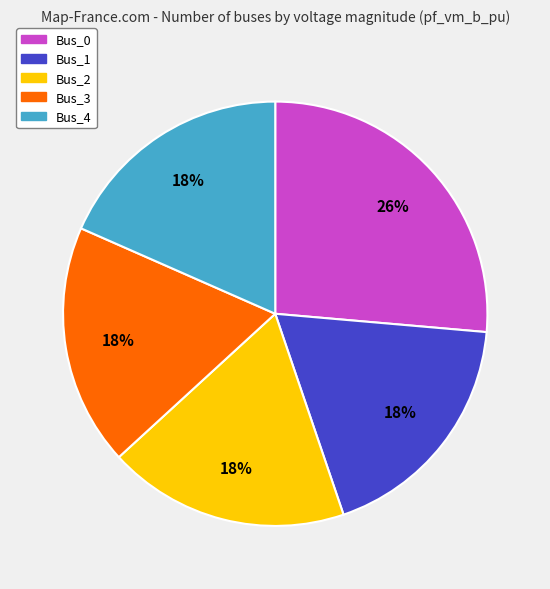

To the nearest percent, what percentage of the pie is Bus_1?

18%